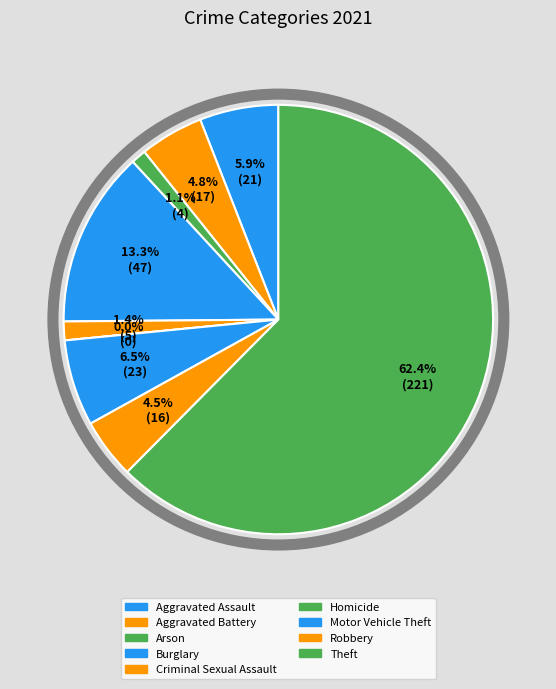

How many segments does this pie chart have?

9